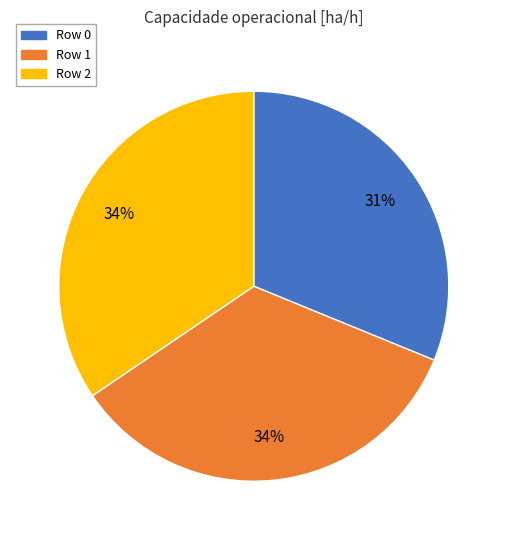

Is Row 0 the majority of the pie?

No